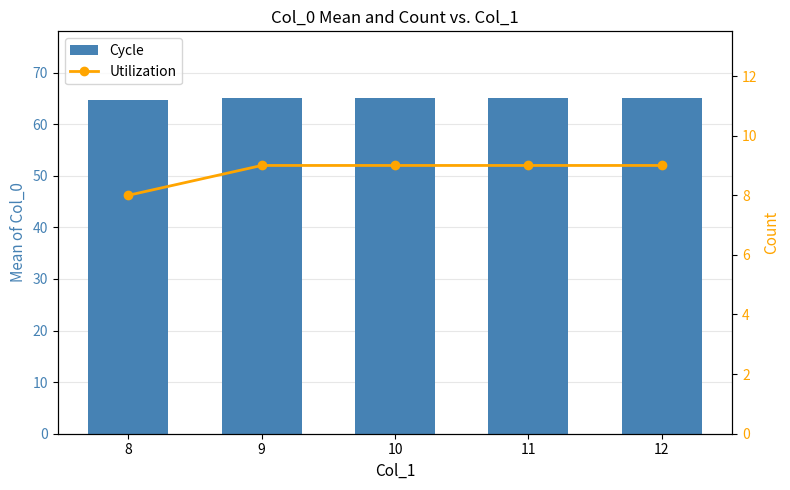

What is the smallest value displayed?

8.0